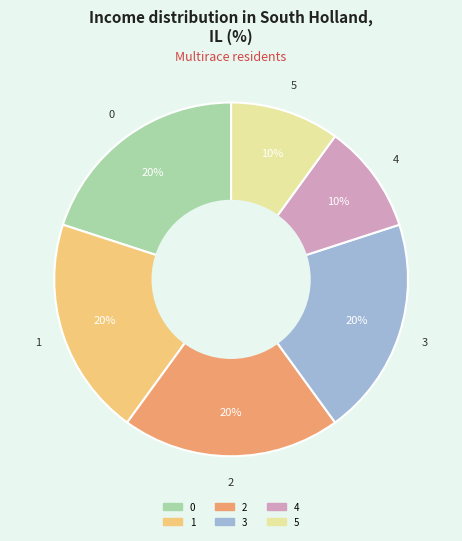

To the nearest percent, what percentage of the pie is 0?

20%